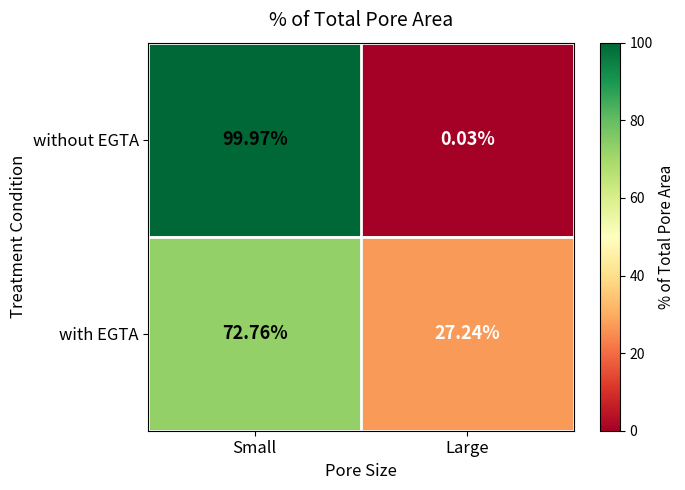

At which category is the sum across all series the highest?

Small